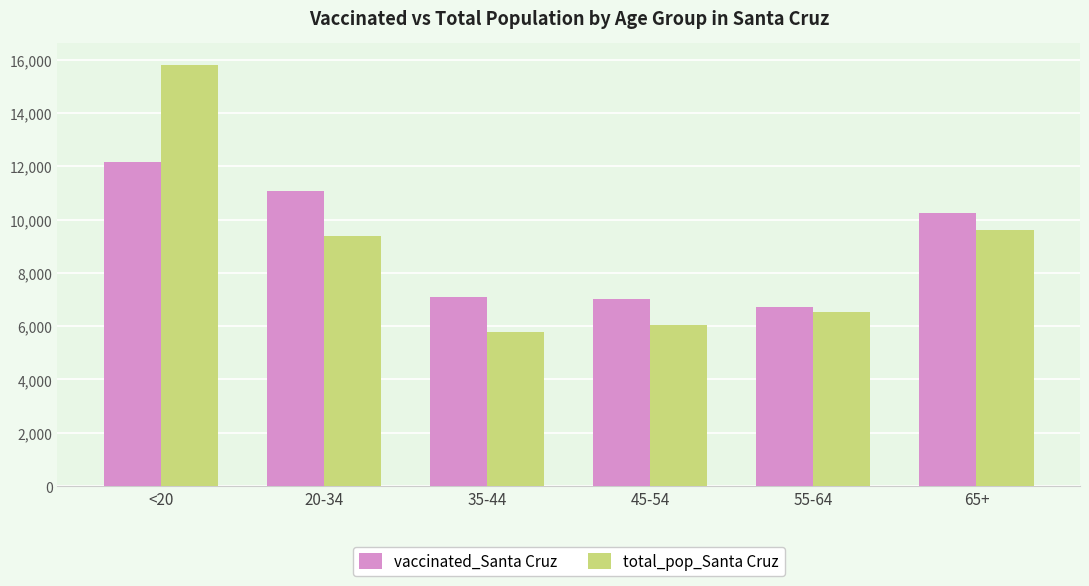

Reading left to right, extract all data points from this chart.

vaccinated_Santa Cruz: <20=12149	20-34=11079	35-44=7088	45-54=7011	55-64=6730	65+=10234
total_pop_Santa Cruz: <20=15818	20-34=9375	35-44=5784	45-54=6030	55-64=6529	65+=9625